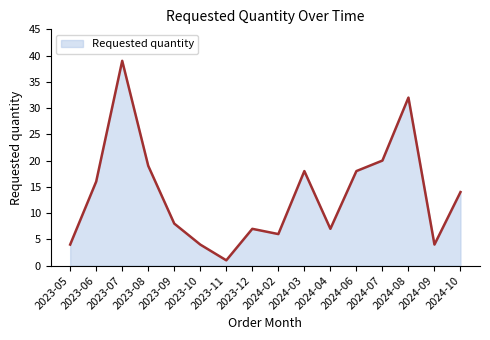

At which category does the chart reach its minimum across all series?

2023-11